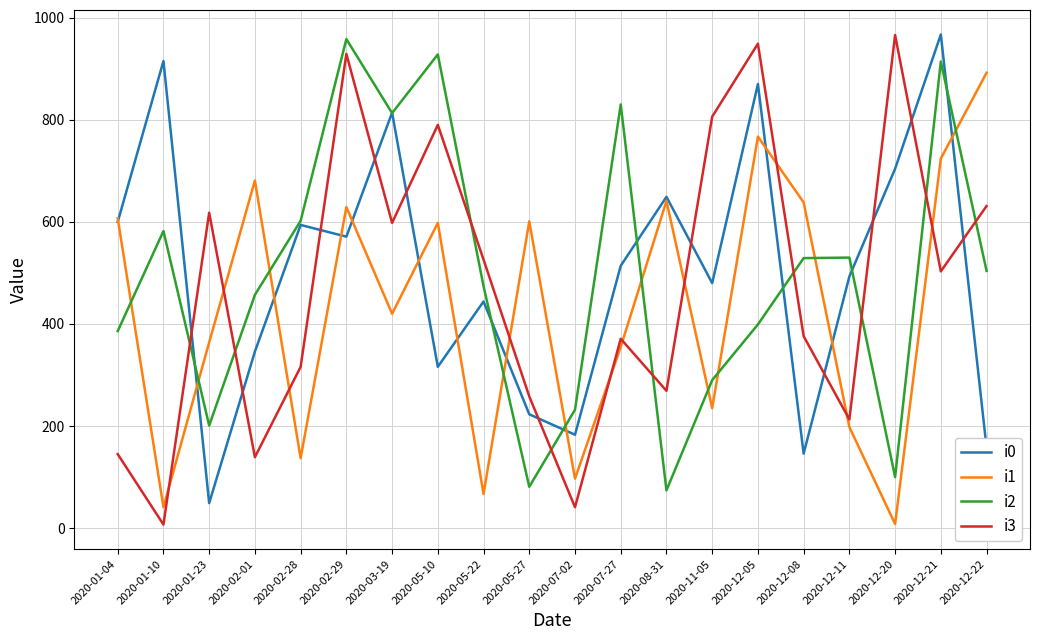

The value of i2 at 2020-01-23 is 262. True or false?

False